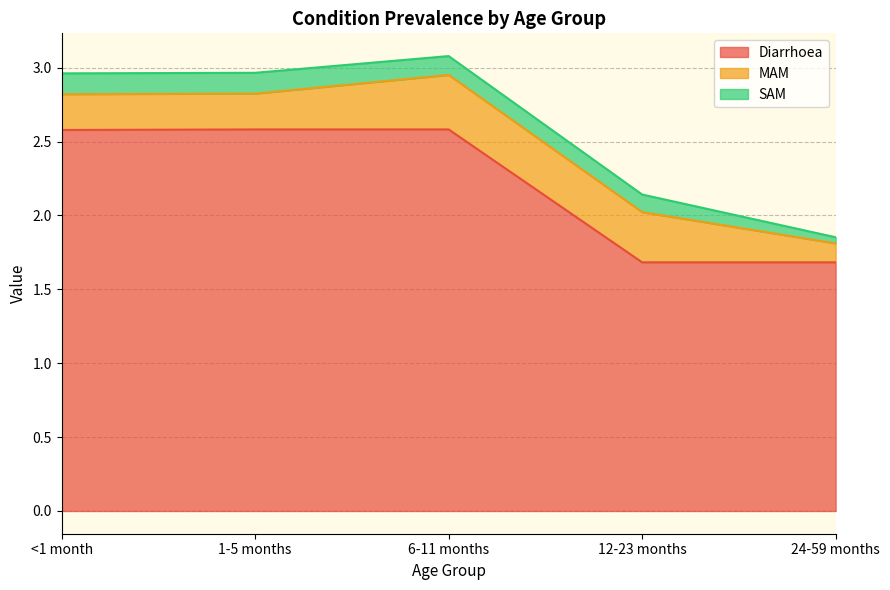

True or false: SAM has more than 2 interior local peaks.

False